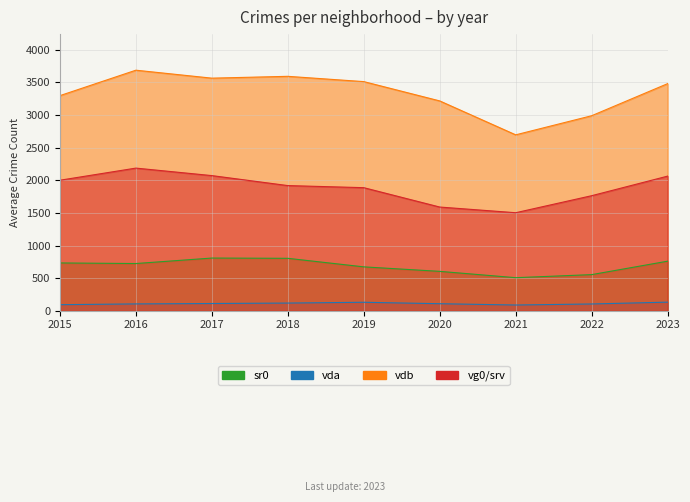

The value of vda at 2022 is 149. True or false?

False